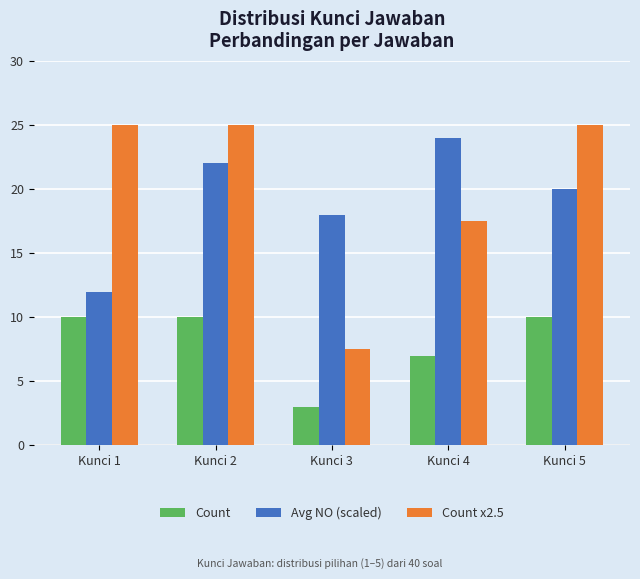

At which label is Count x2.5 closest to 16?

Kunci 4